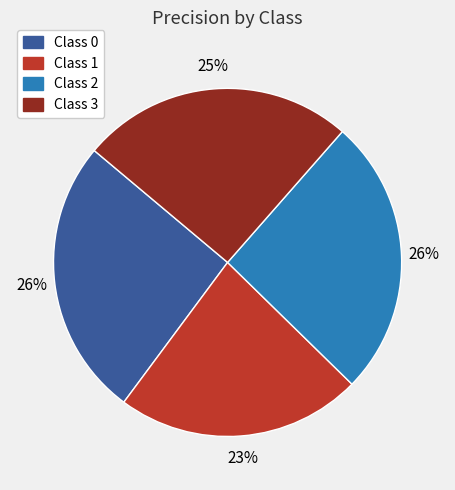

To the nearest percent, what portion does Class 2 represent?

26%